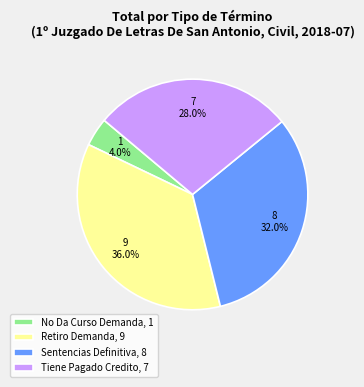

To the nearest percent, what percentage of the pie is No Da Curso Demanda?

4%